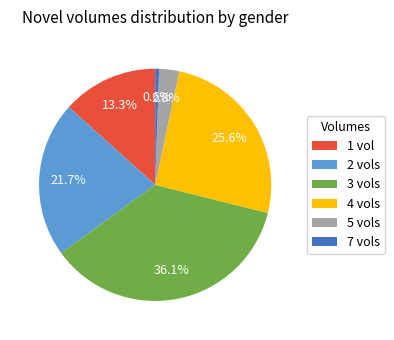

Is there a majority slice in this chart?

No